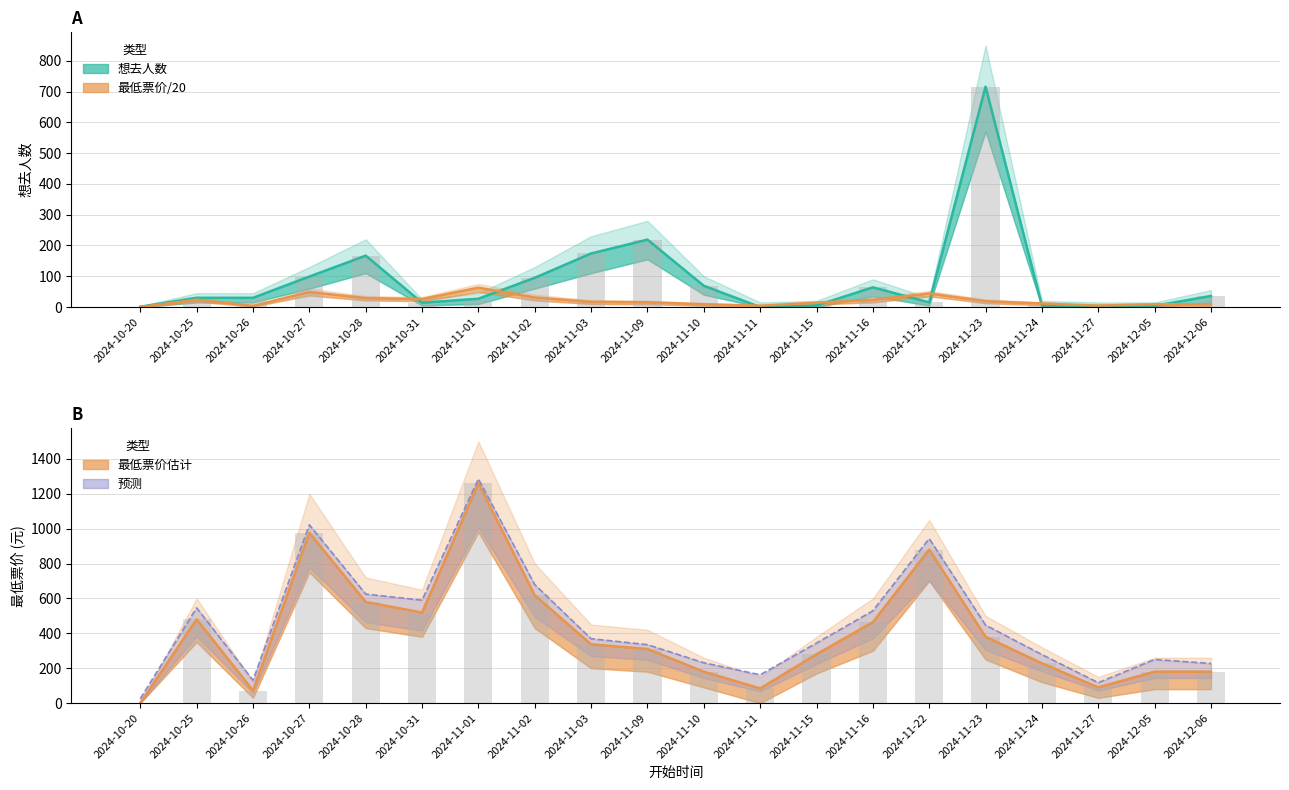

At which category is the sum across all series the highest?

2024-11-23